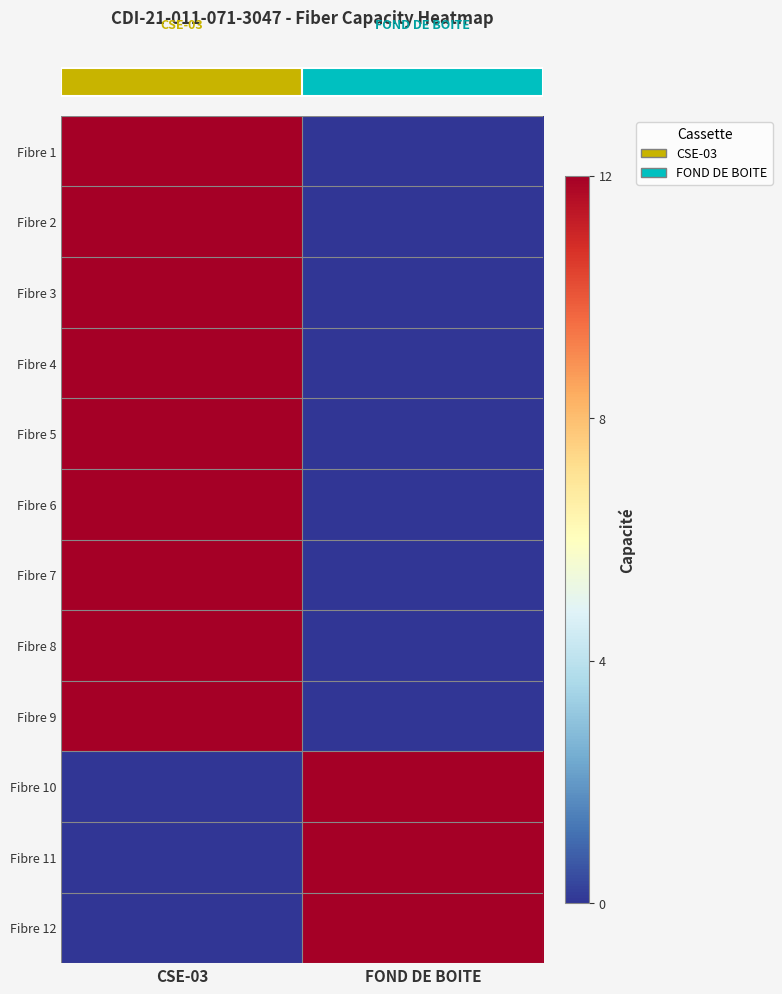

Reading right to left, transcribe all the data shown in this chart.

row_0: 0	12
row_1: 0	12
row_2: 0	12
row_3: 0	12
row_4: 0	12
row_5: 0	12
row_6: 0	12
row_7: 0	12
row_8: 0	12
row_9: 12	0
row_10: 12	0
row_11: 12	0